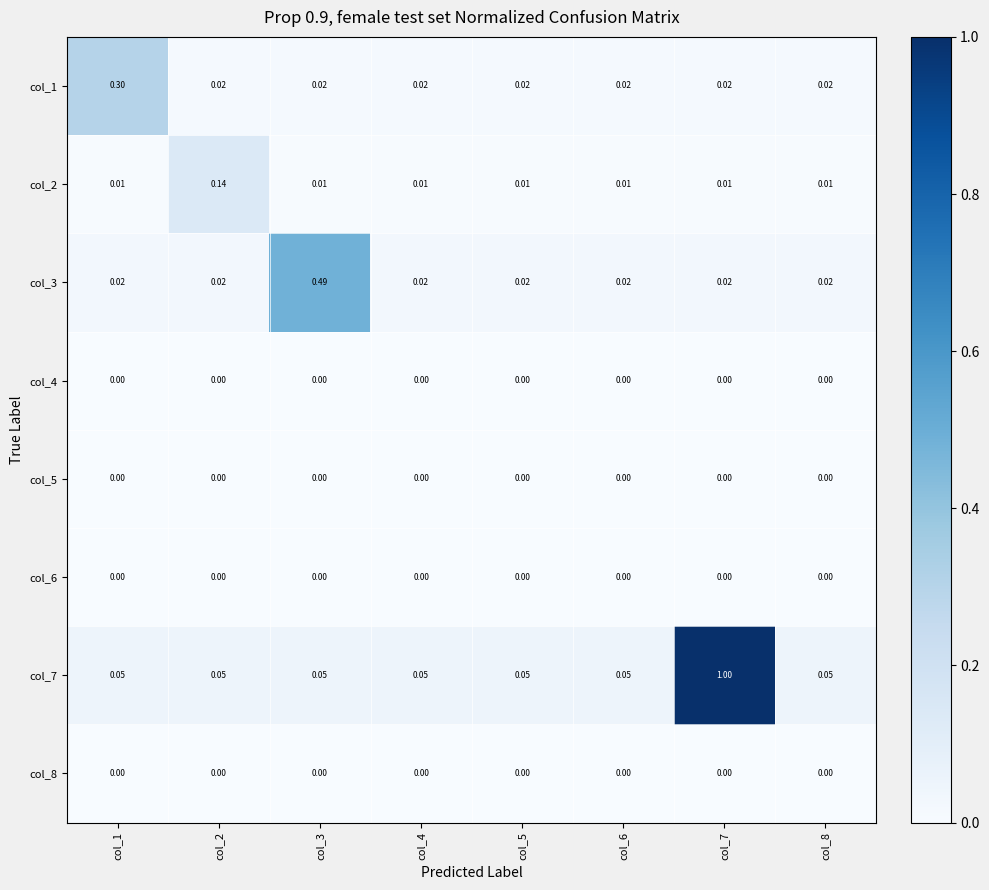

Is the value of col_7 at col_2 greater than the value of col_6 at col_4?

Yes